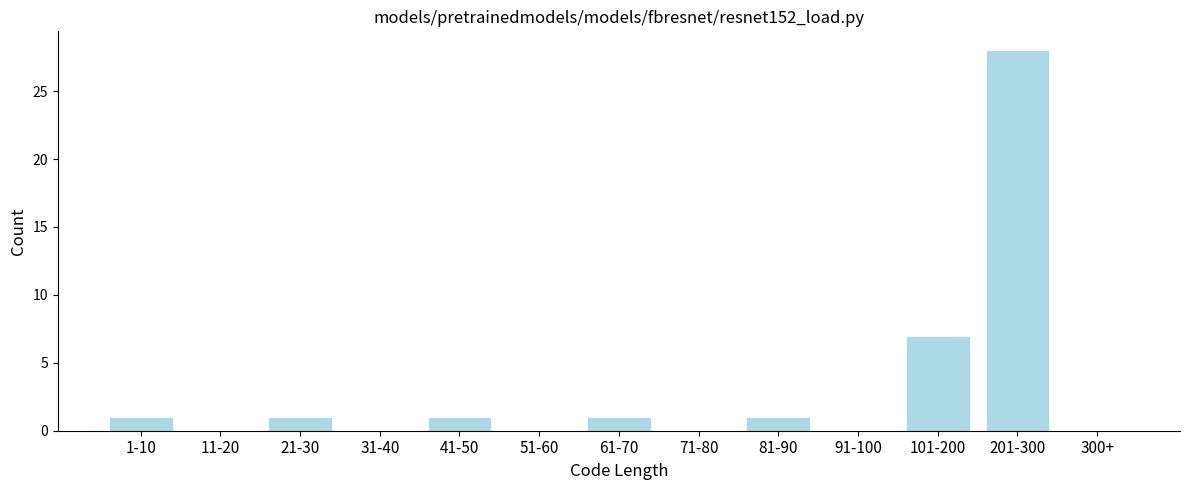

Reading left to right, what are all the values shown in this chart?

1-10=1	11-20=0	21-30=1	31-40=0	41-50=1	51-60=0	61-70=1	71-80=0	81-90=1	91-100=0	101-200=7	201-300=28	300+=0